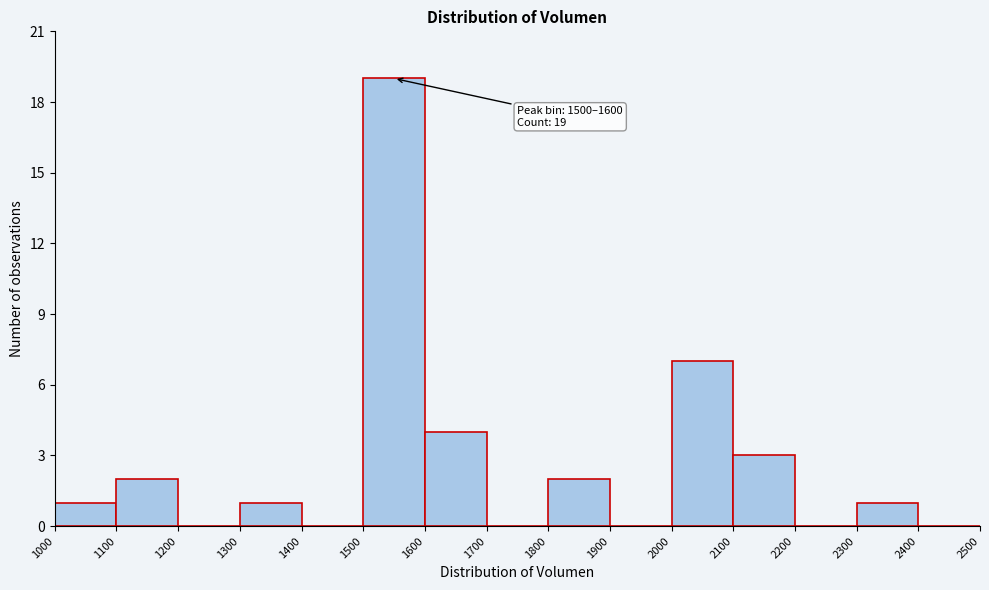

Over which range of the x-axis is the bar tallest?

1500 to 1600